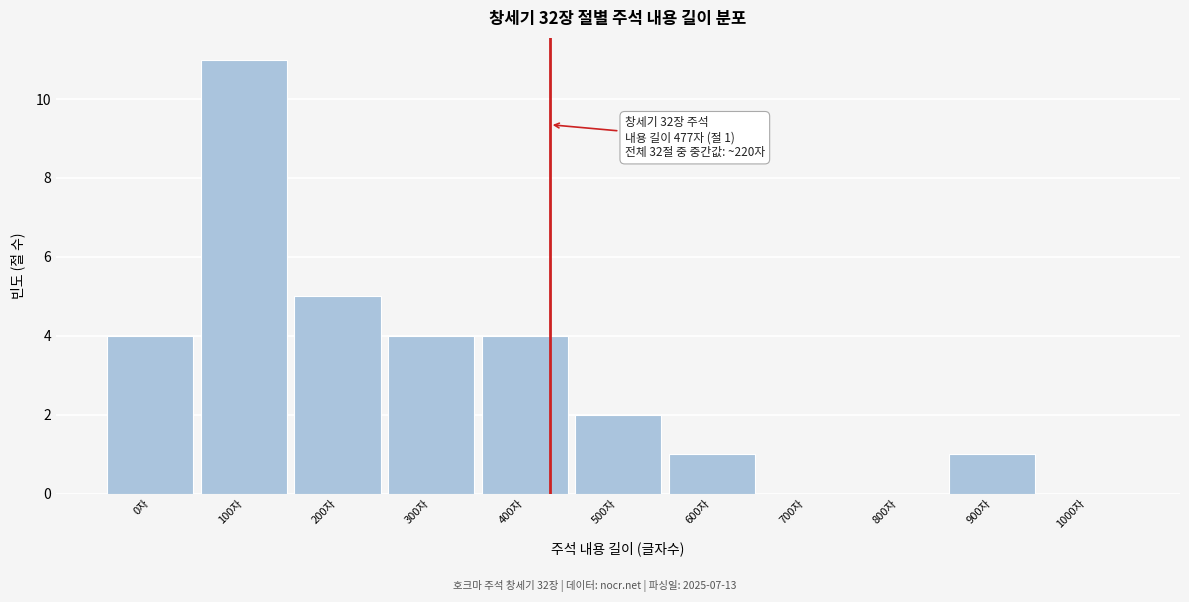

Reading left to right, list all the values displayed in this chart.

0자=4	100자=11	200자=5	300자=4	400자=4	500자=2	600자=1	700자=0	800자=0	900자=1	1000자=0